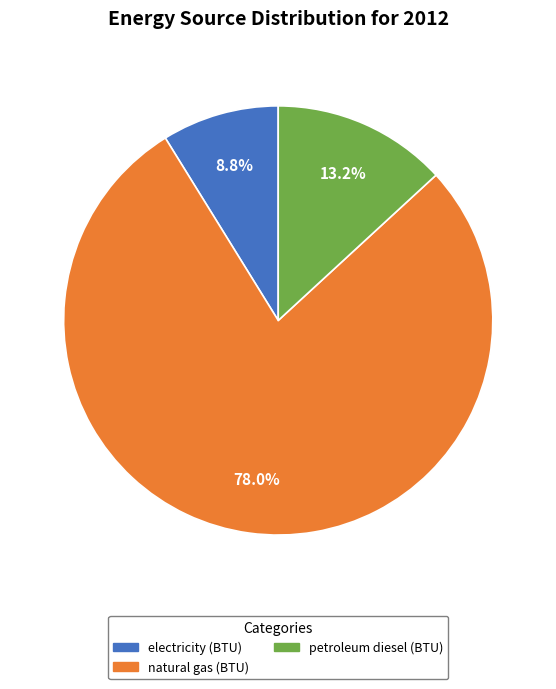

Is there any slice that represents more than half of the pie?

Yes